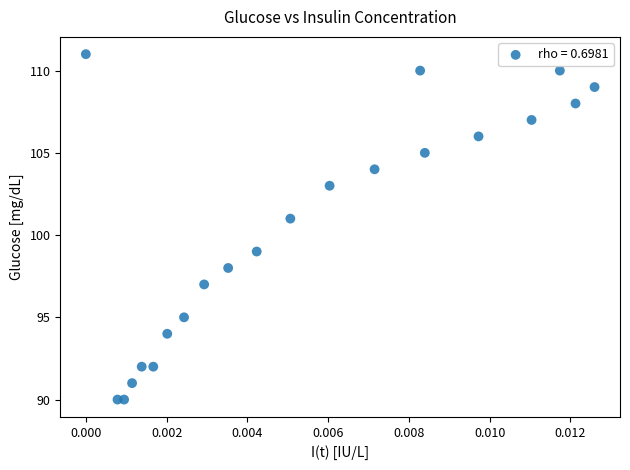

How many points are shown in the scatter plot?

21